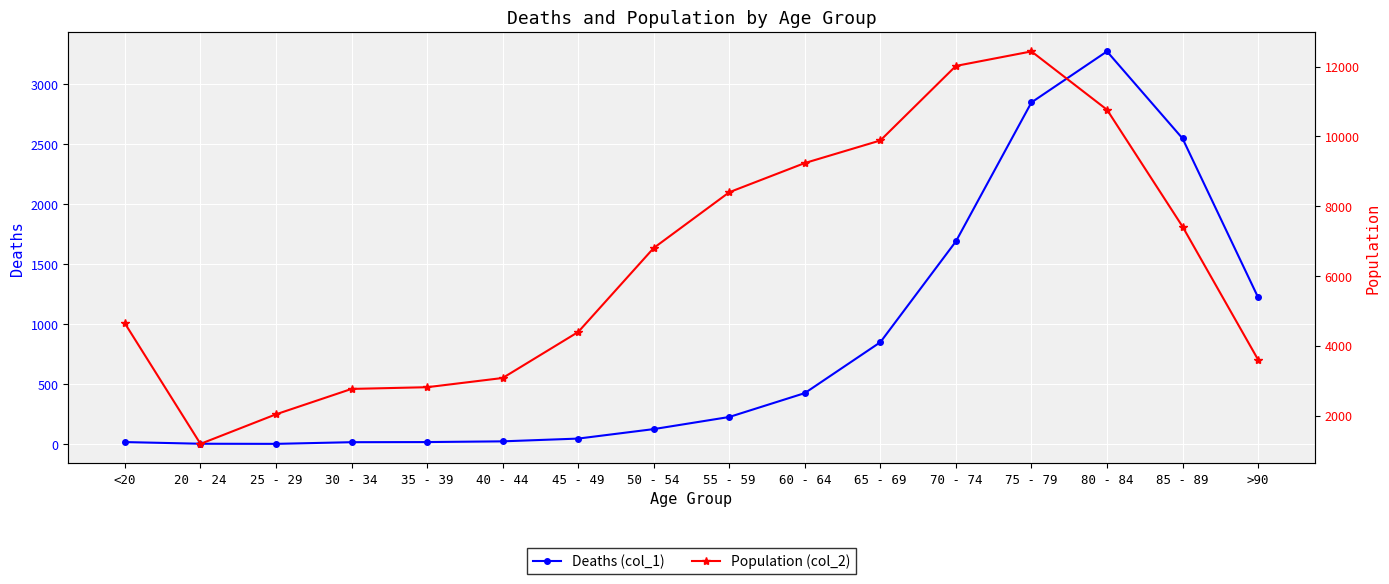

True or false: Deaths (col_1) and Population (col_2) cross at least once.

False